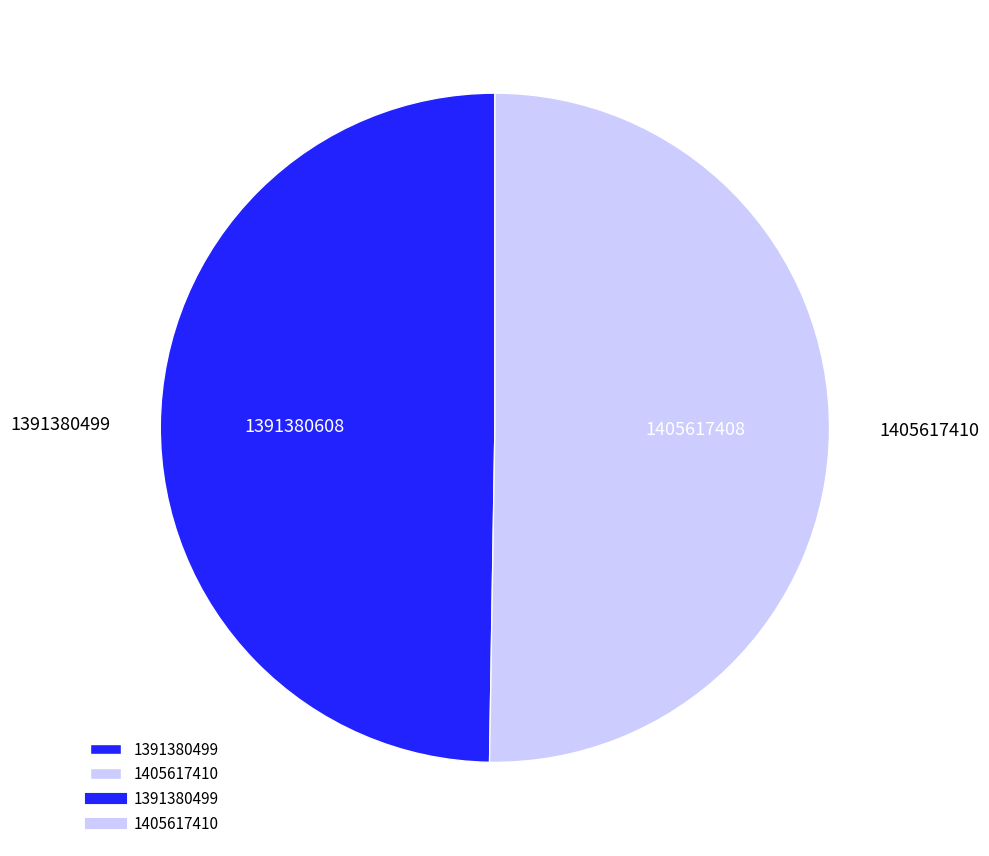

Do 1391380499 and 1405617410 together represent more than half of the pie?

Yes